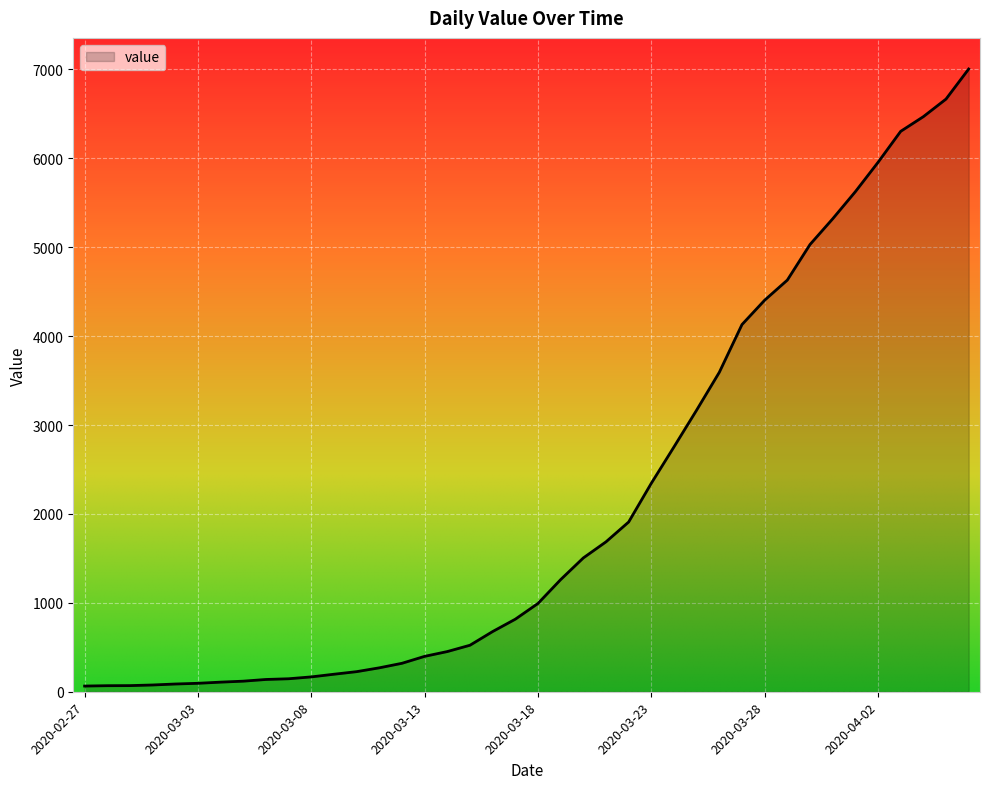

What is the difference between the maximum and minimum values?

6940